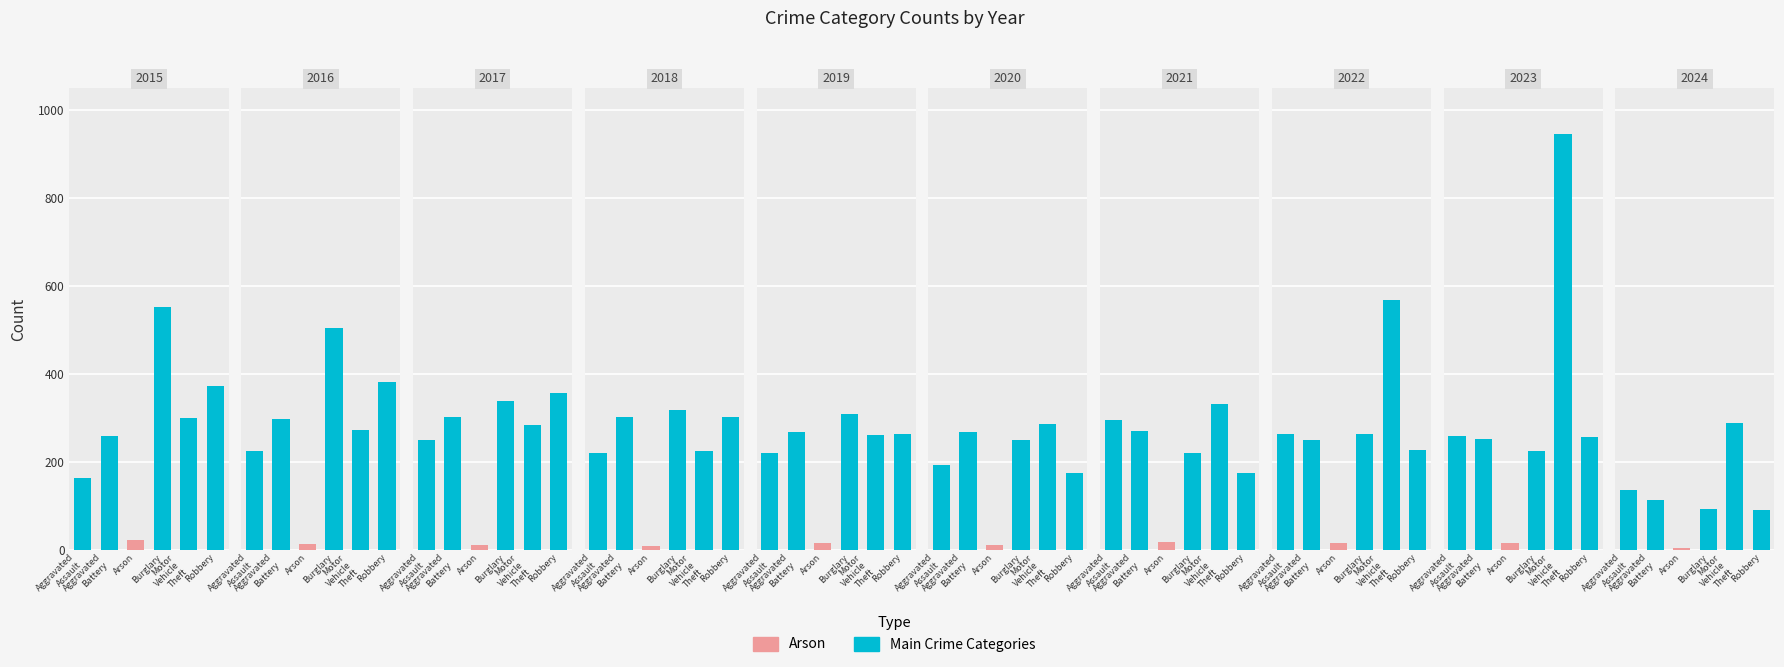

Reading left to right, extract all data points from this chart.

Aggravated Assault: 2015=164	2016=225	2017=251	2018=220	2019=220	2020=192	2021=295	2022=264	2023=259	2024=137
Aggravated Battery: 2015=259	2016=298	2017=303	2018=302	2019=267	2020=268	2021=270	2022=249	2023=252	2024=113
Arson: 2015=22	2016=14	2017=12	2018=8	2019=16	2020=12	2021=18	2022=15	2023=15	2024=4
Burglary: 2015=552	2016=505	2017=339	2018=319	2019=308	2020=250	2021=220	2022=263	2023=226	2024=93
Motor Vehicle Theft: 2015=299	2016=272	2017=285	2018=225	2019=262	2020=287	2021=332	2022=569	2023=945	2024=288
Robbery: 2015=372	2016=381	2017=356	2018=302	2019=263	2020=174	2021=175	2022=227	2023=257	2024=90